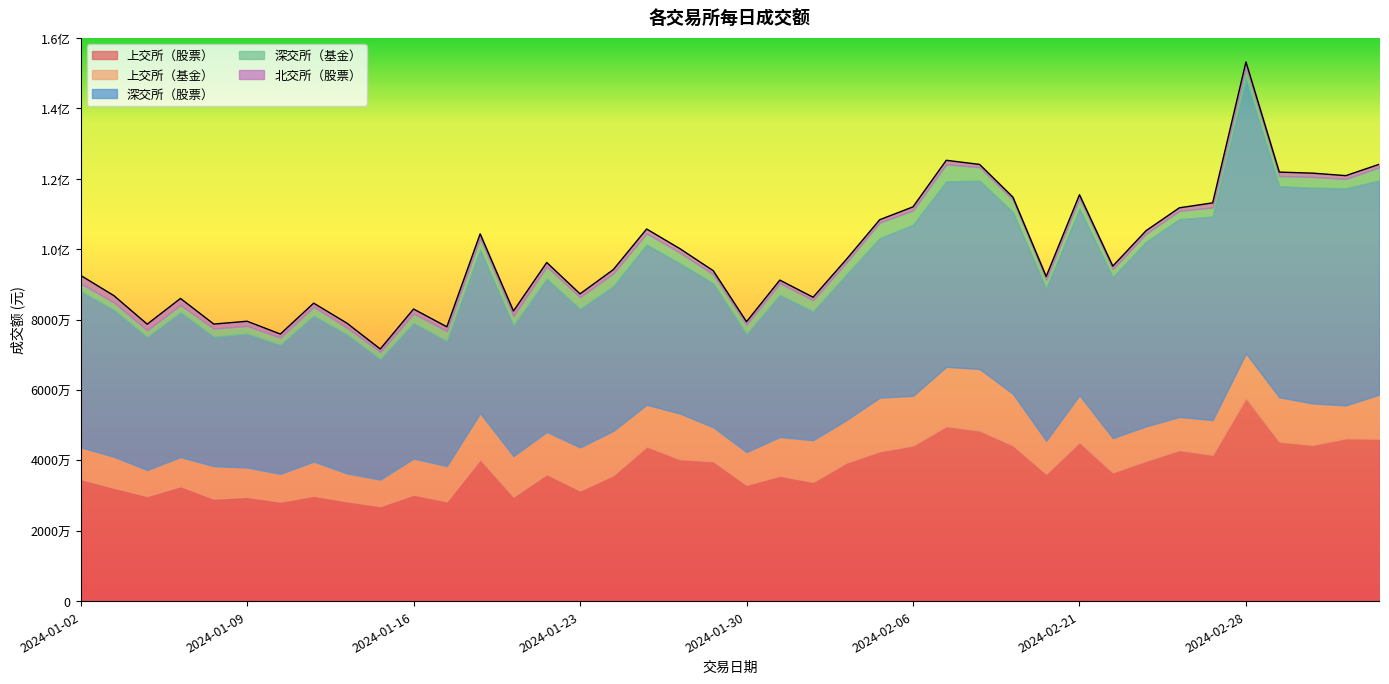

How many interior local peaks does the 深交所（基金） series have?

11